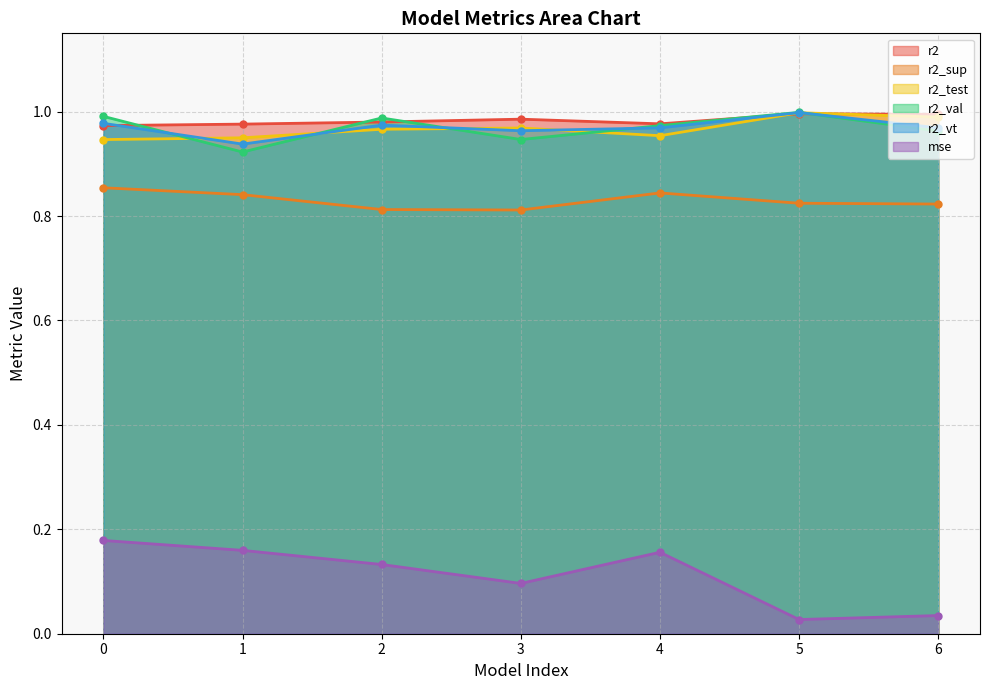

List the labels in order of r2_vt value, smallest first.

1, 3, 4, 6, 2, 0, 5